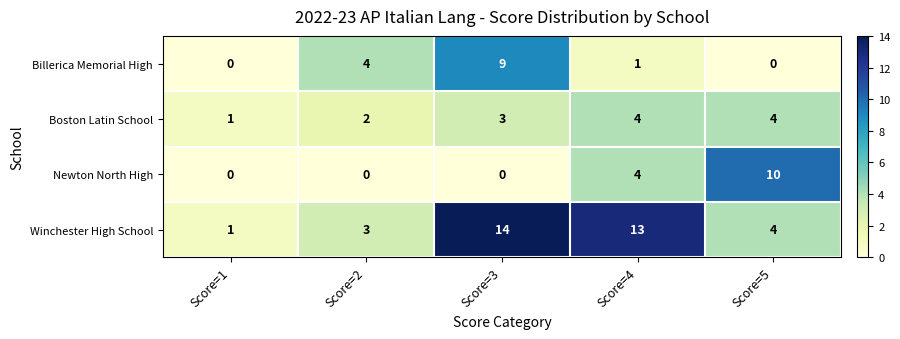

Which category has the lowest value in the Winchester High School series?

Score=1